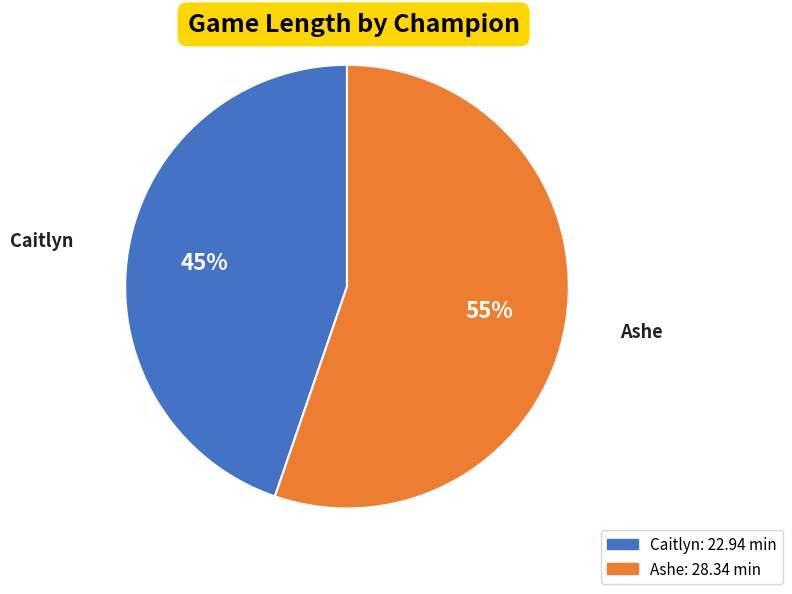

What percentage is the Caitlyn slice, to the nearest percent?

45%